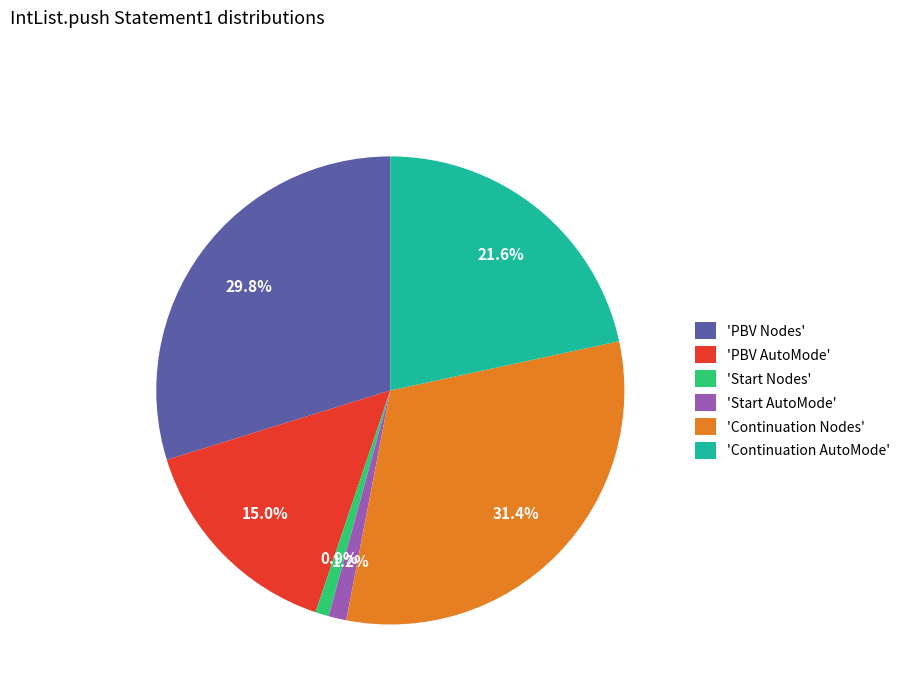

Count the number of slices in the pie.

6